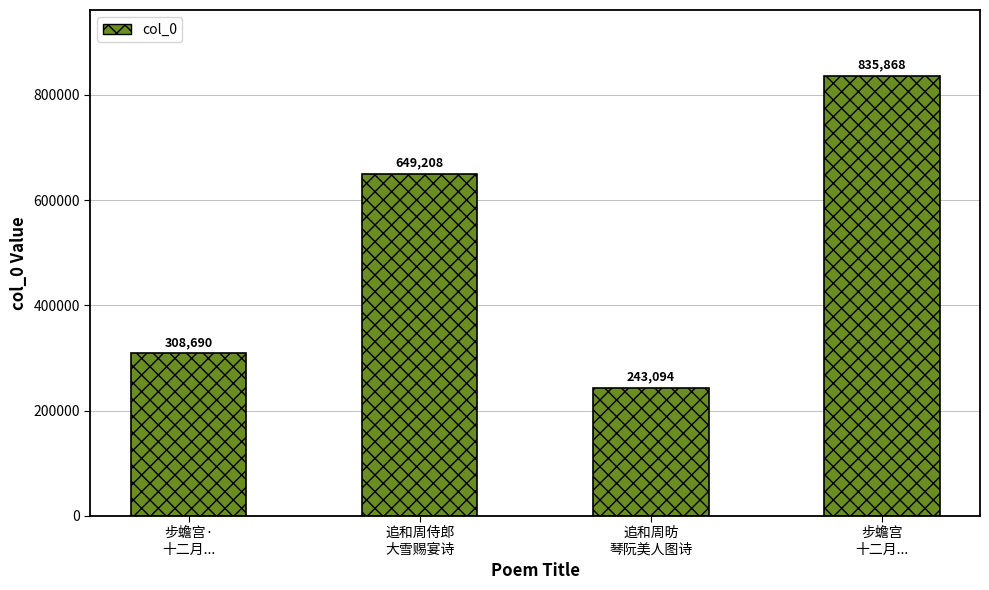

Rank the categories by value from lowest to highest.

追和周昉
琴阮美人图诗, 步蟾宫·
十二月..., 追和周侍郎
大雪赐宴诗, 步蟾宫
十二月...